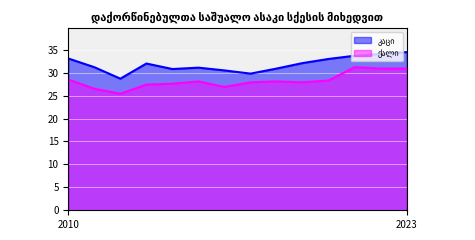

Where is the first local maximum for ქალი?

2015